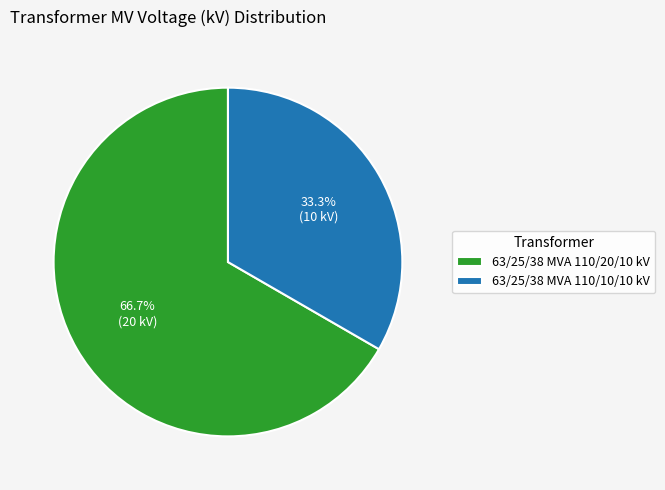

To the nearest percent, what percentage of the pie is 63/25/38 MVA 110/20/10 kV?

67%